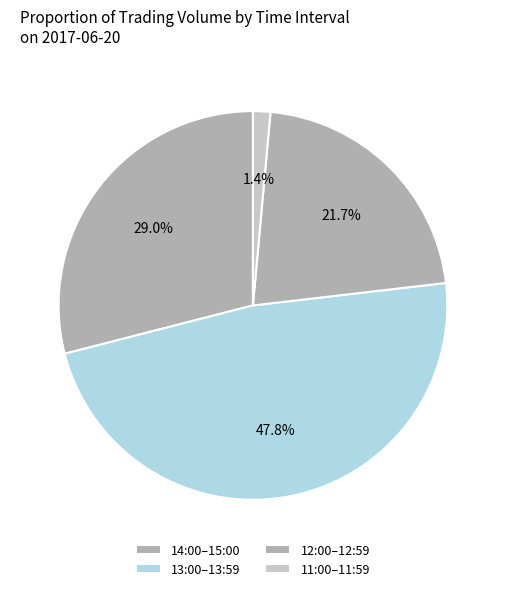

How many slices are in this pie chart?

4